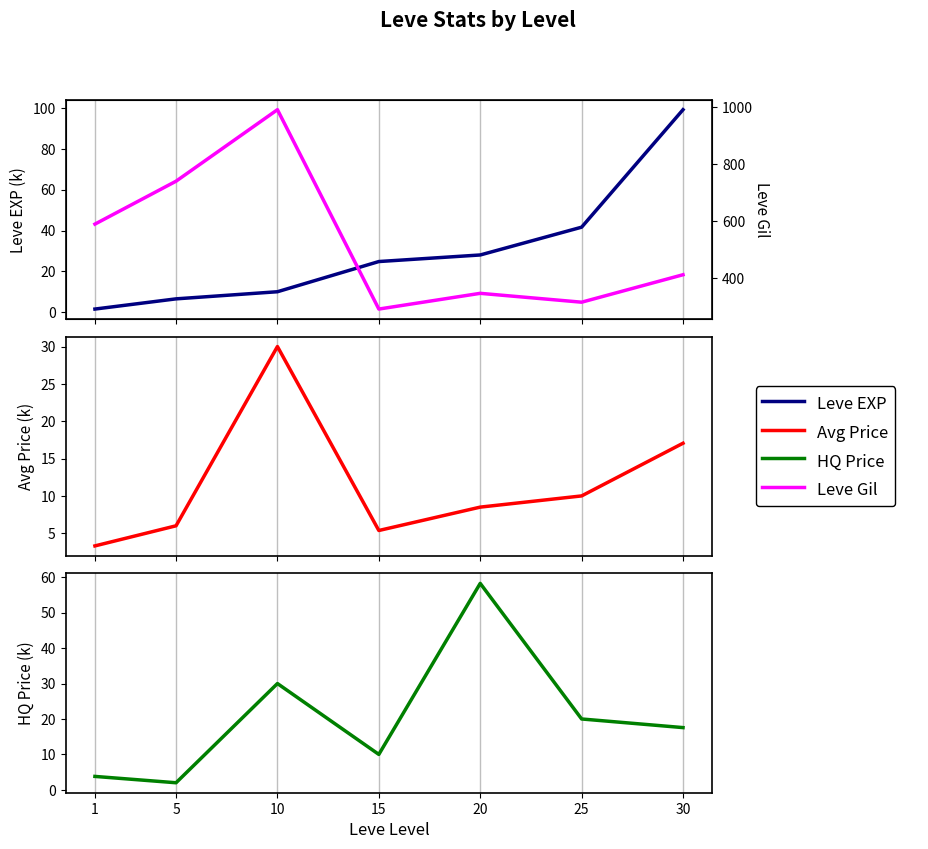

At which category does HQ Price (k) reach its first local peak?

10